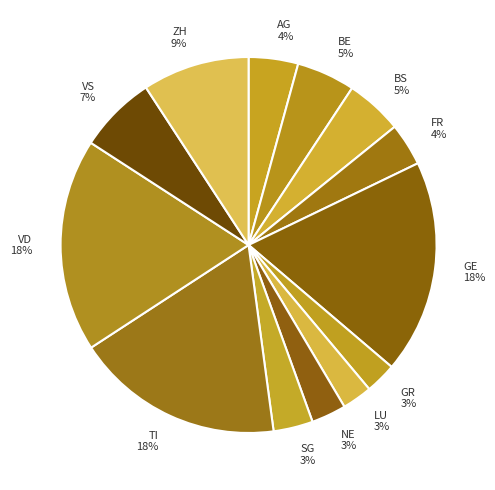

Which category has the smallest portion of the pie?

LU